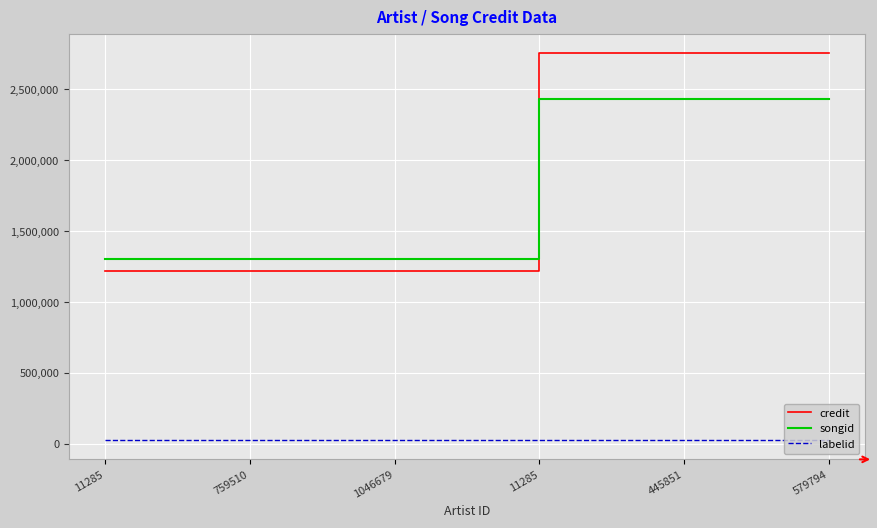

How many lines are shown in the chart?

3